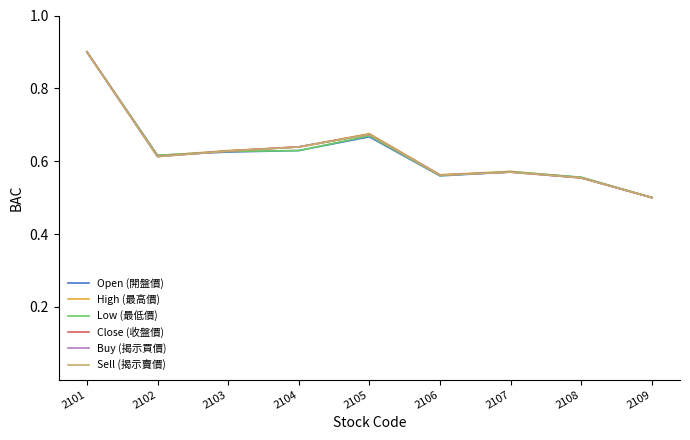

Where is the first local minimum for Open (開盤價)?

2102